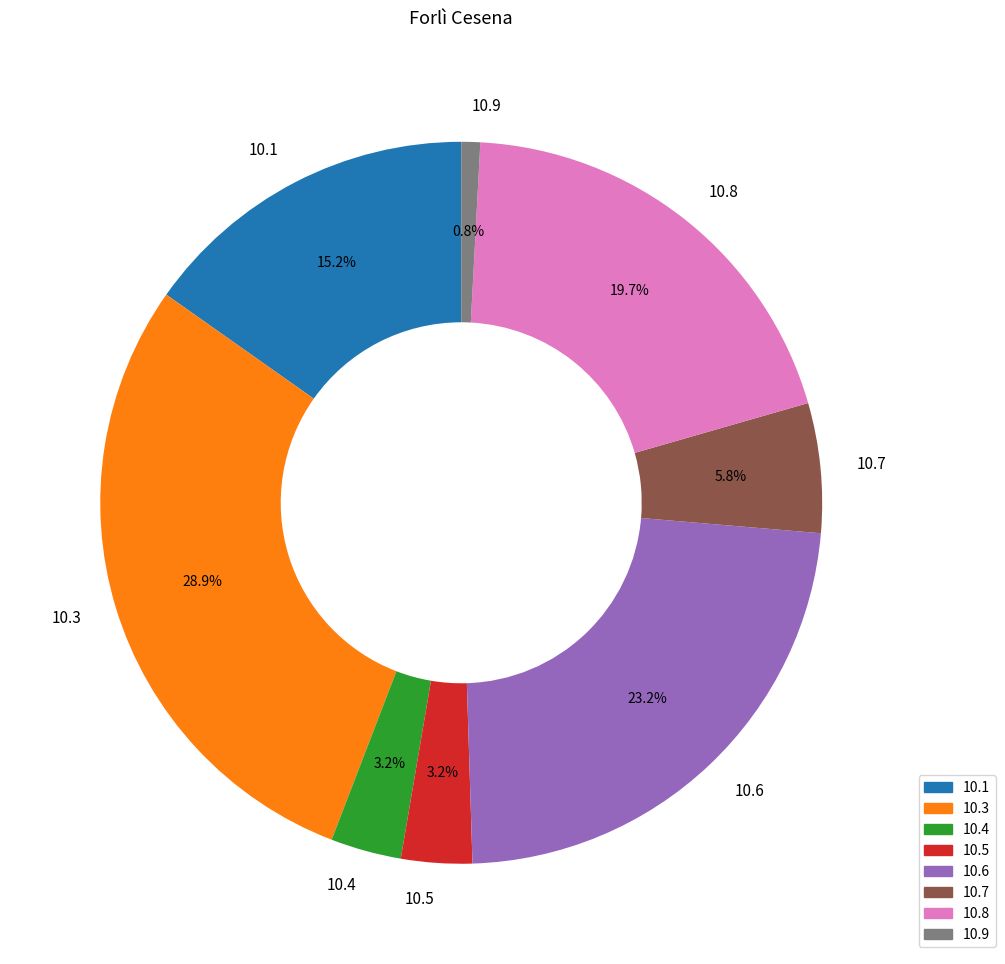

How many slices are in this pie chart?

8